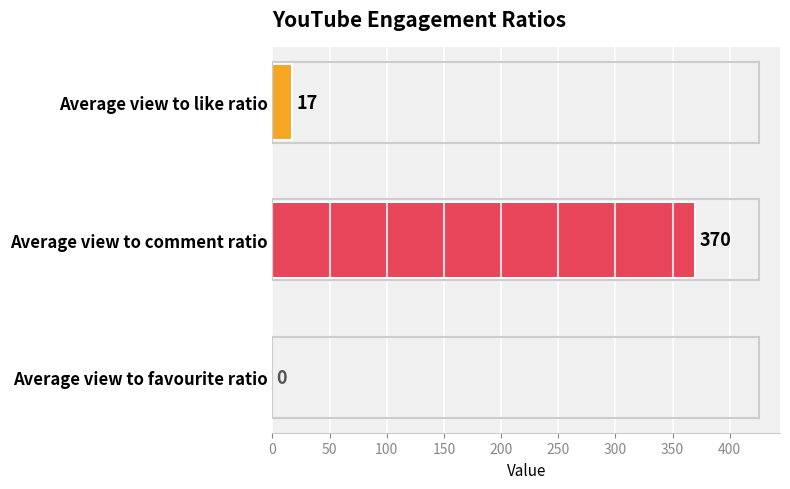

Which category has the highest value across all series?

Average view to comment ratio